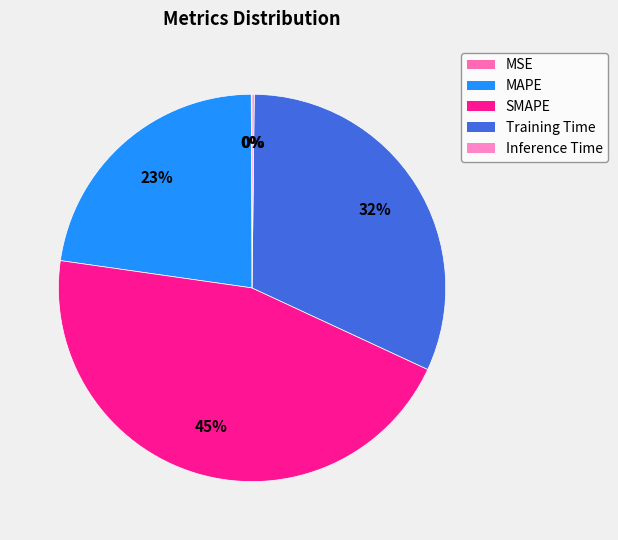

True or false: MAPE accounts for 28% of the total.

False